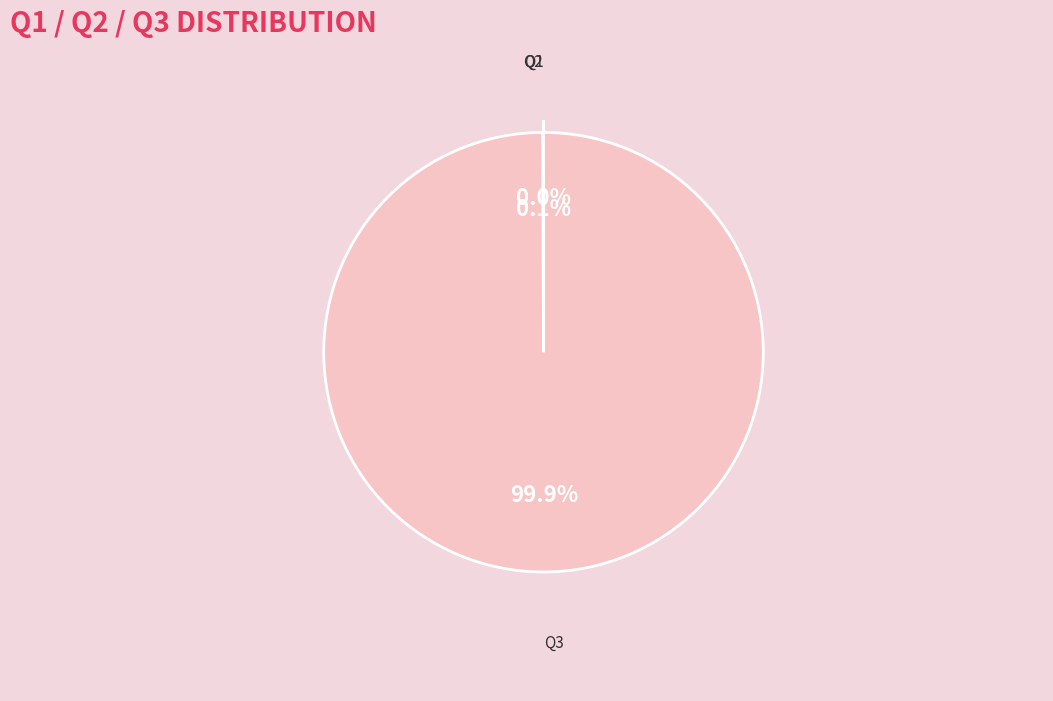

Is there any slice that represents more than half of the pie?

Yes